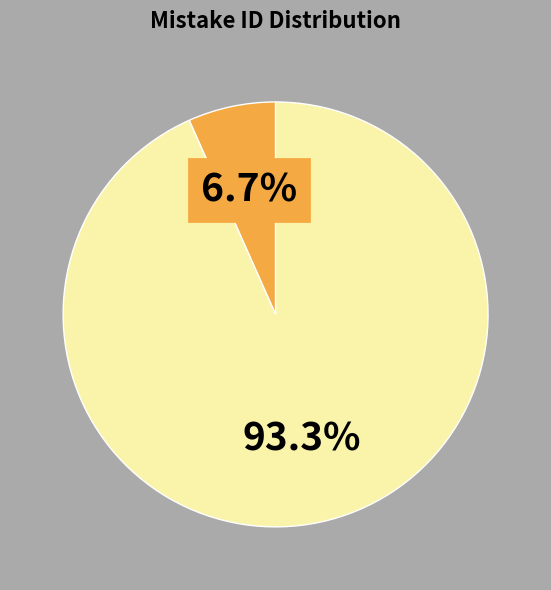

Is there any slice that represents more than half of the pie?

Yes